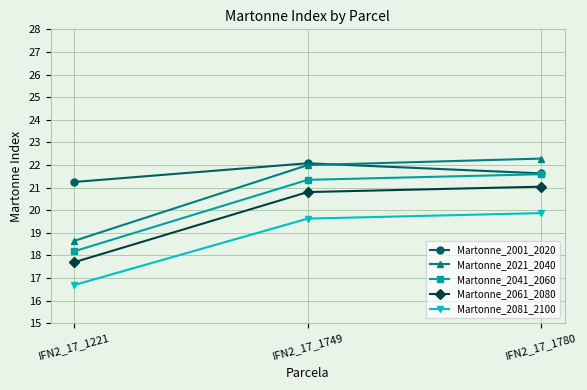

Which series has the largest range (max minus min)?

Martonne_2021_2040